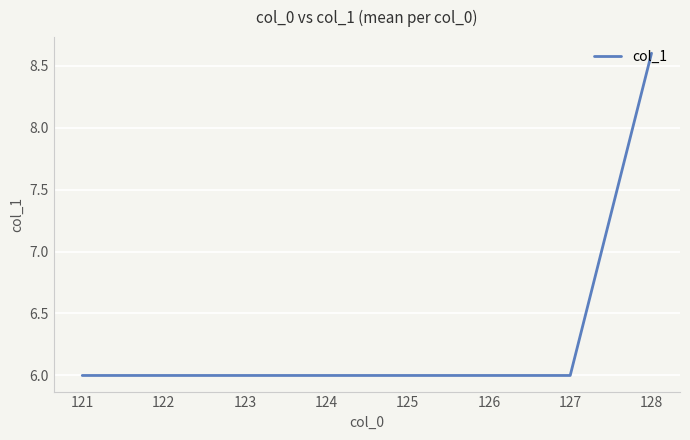

How many values are between 6 and 7?

7